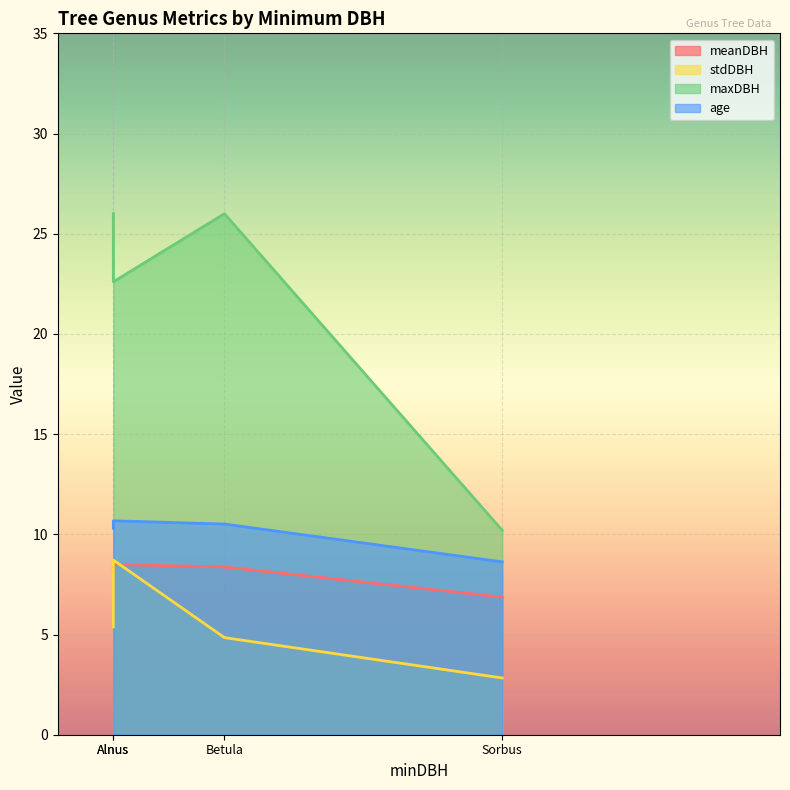

The value of meanDBH at Sorbus is 10.7. True or false?

False